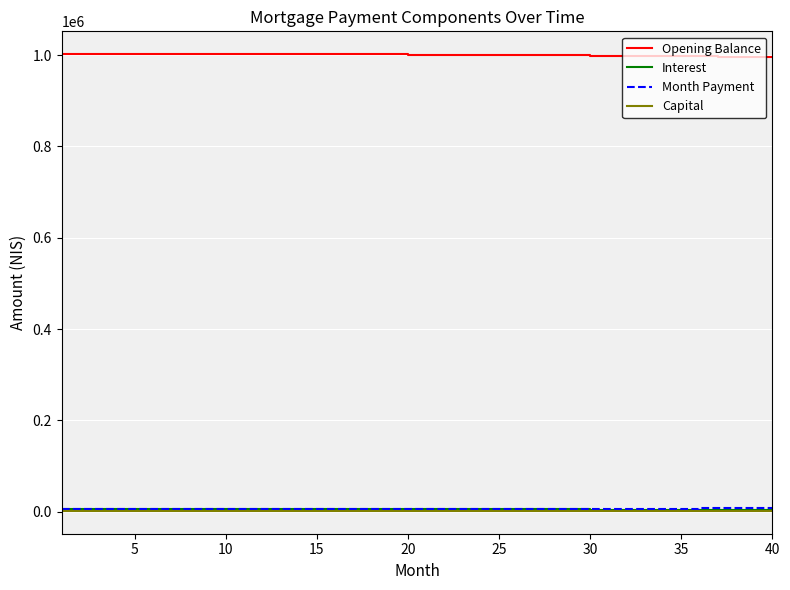

True or false: Interest and Opening Balance cross at least once.

False